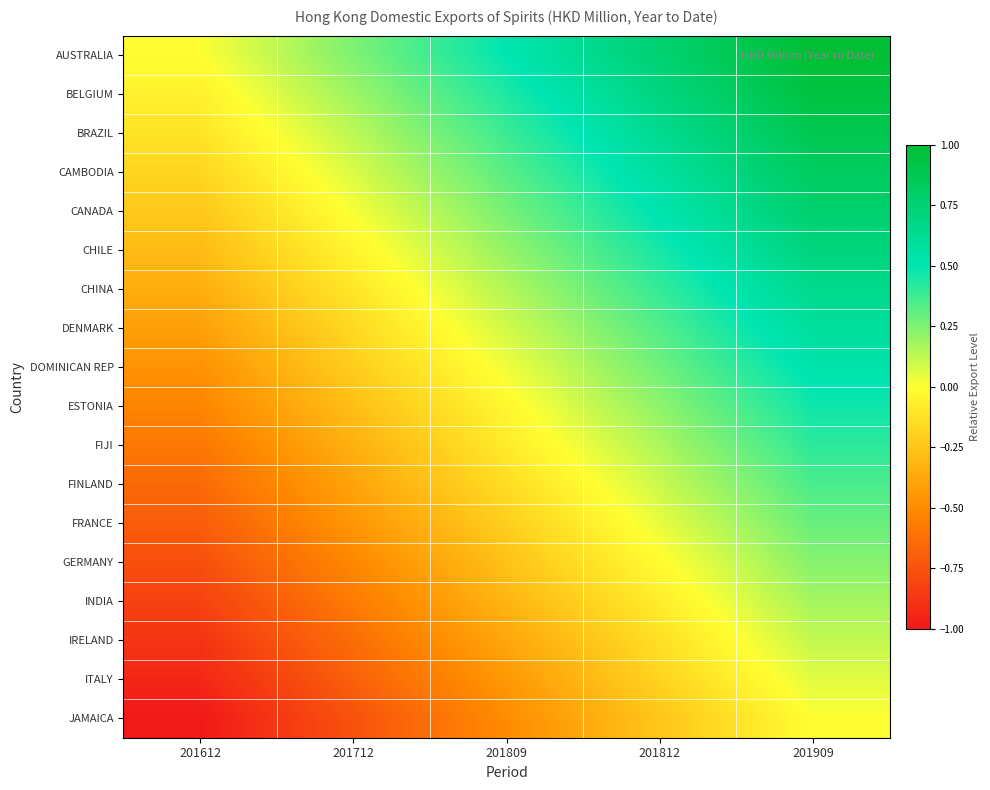

At which category is the sum across all series the highest?

201909